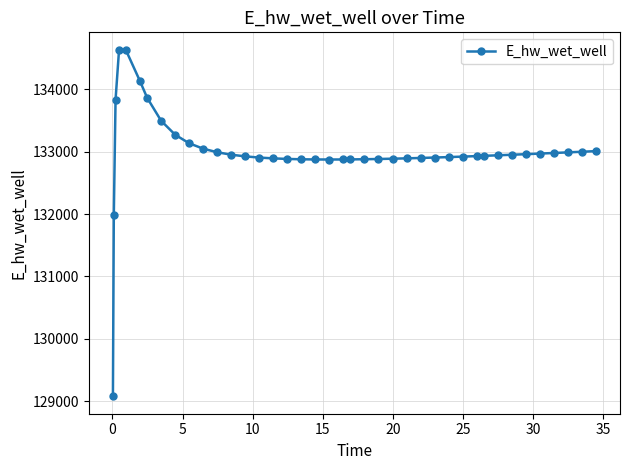

What is the smallest value displayed?

129074.4